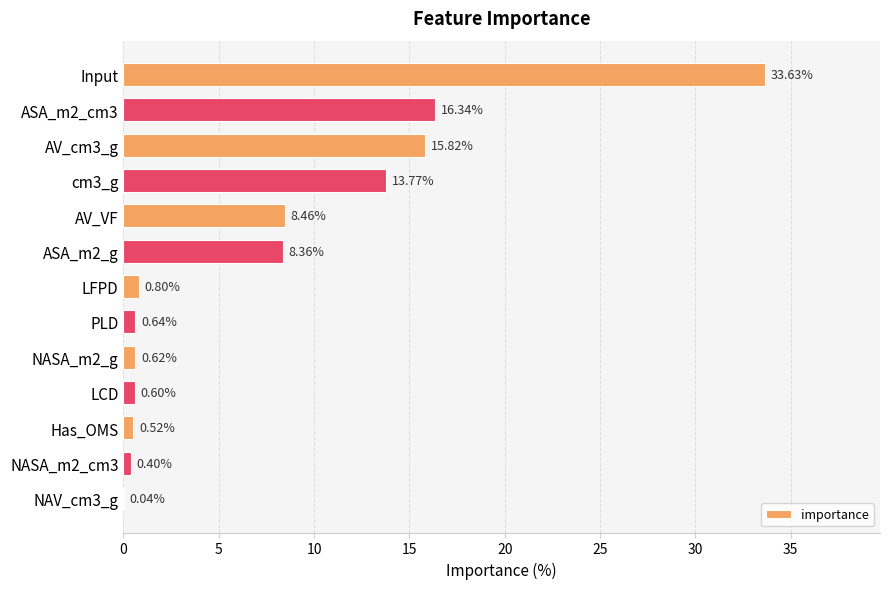

Are the bars grouped side by side (vs. stacked)?

No